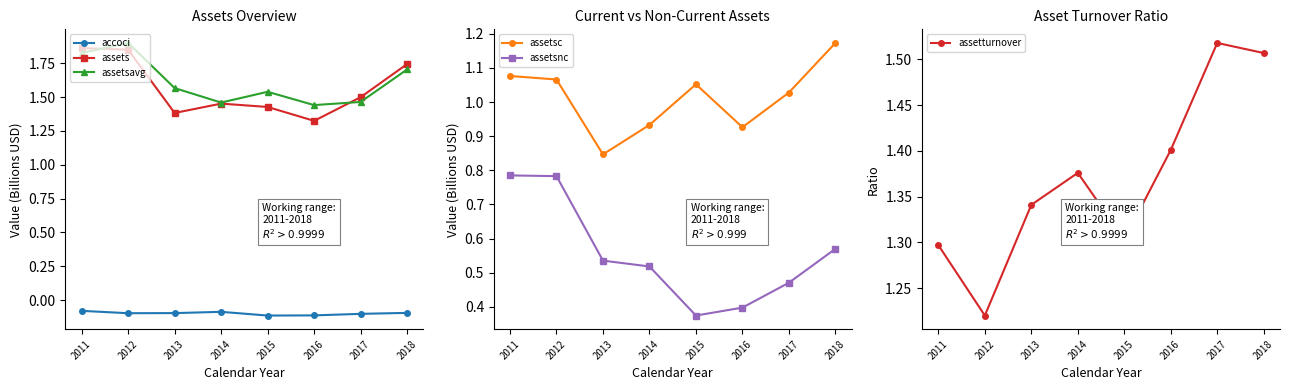

Count the assetsavg values in the range 1 to 2.

8